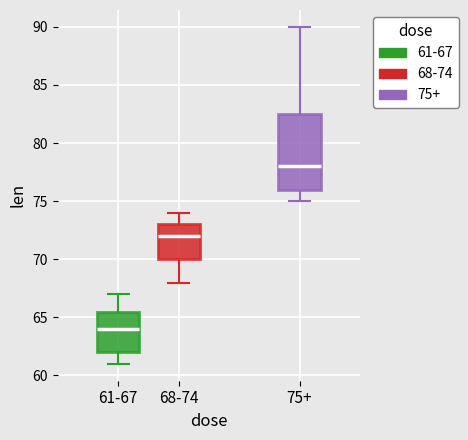

Reading left to right, transcribe this box plot: for each box, give where its median line is, the range the box spans, and where its two whiskers end, as read against the y-axis. The values are not printed on the chart, so give them approximately, as read against the axis.

61-67: median 64.0, box 62.0 to 65.5, whiskers 61.0 to 67.0
68-74: median 72.0, box 70.0 to 73.0, whiskers 68.0 to 74.0
75+: median 78.0, box 76.0 to 82.5, whiskers 75.0 to 90.0